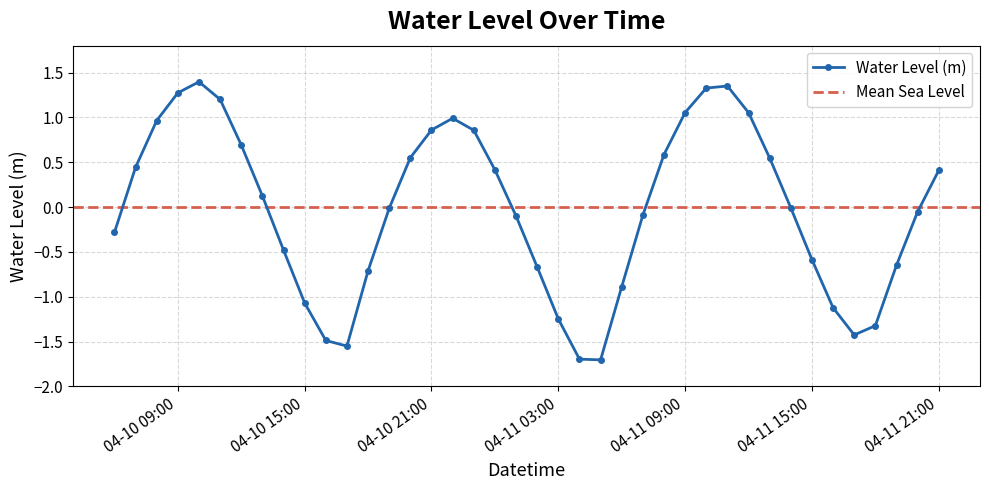

True or false: Water Level (m) has more than 1 points higher than both neighbors.

True